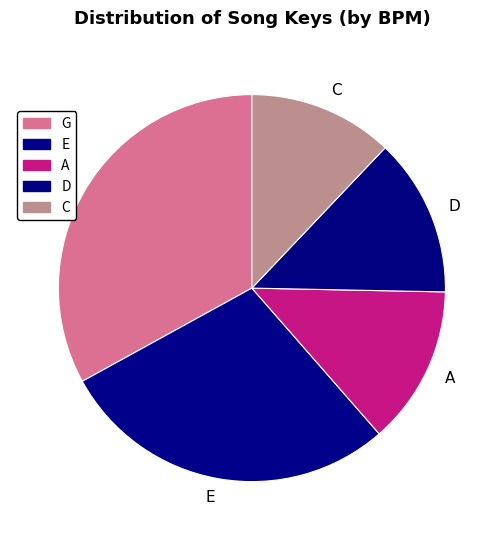

Which category has the smallest portion of the pie?

C